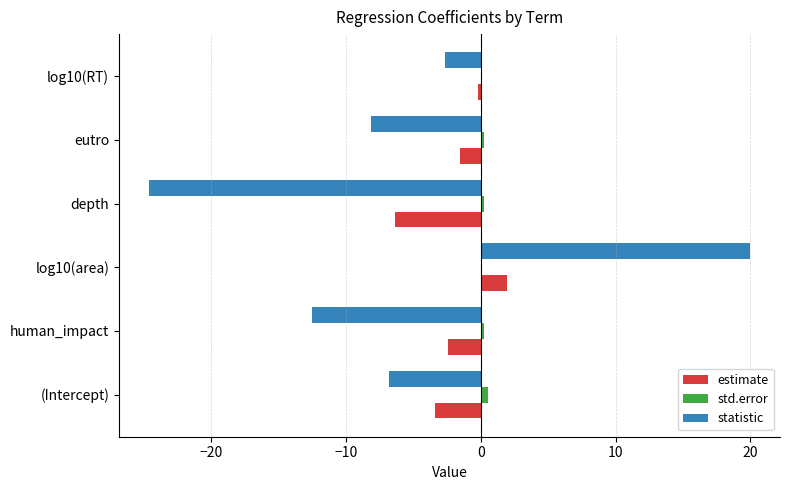

What is the maximum value shown in the chart?

20.0